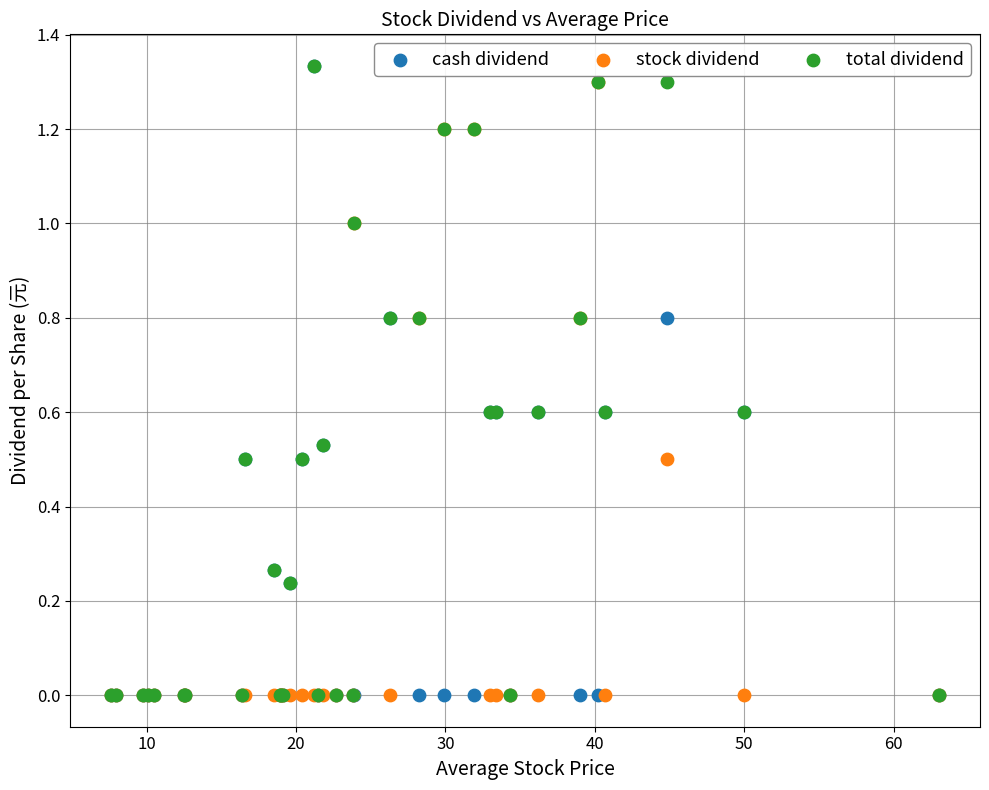

What are all the series names shown in the legend?

cash dividend, stock dividend, total dividend